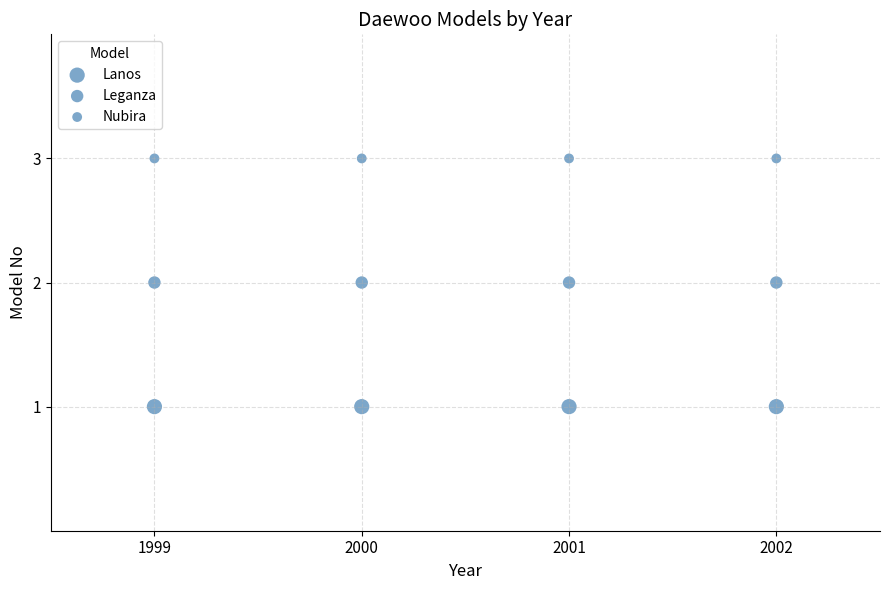

How many points are shown in the scatter plot?

12